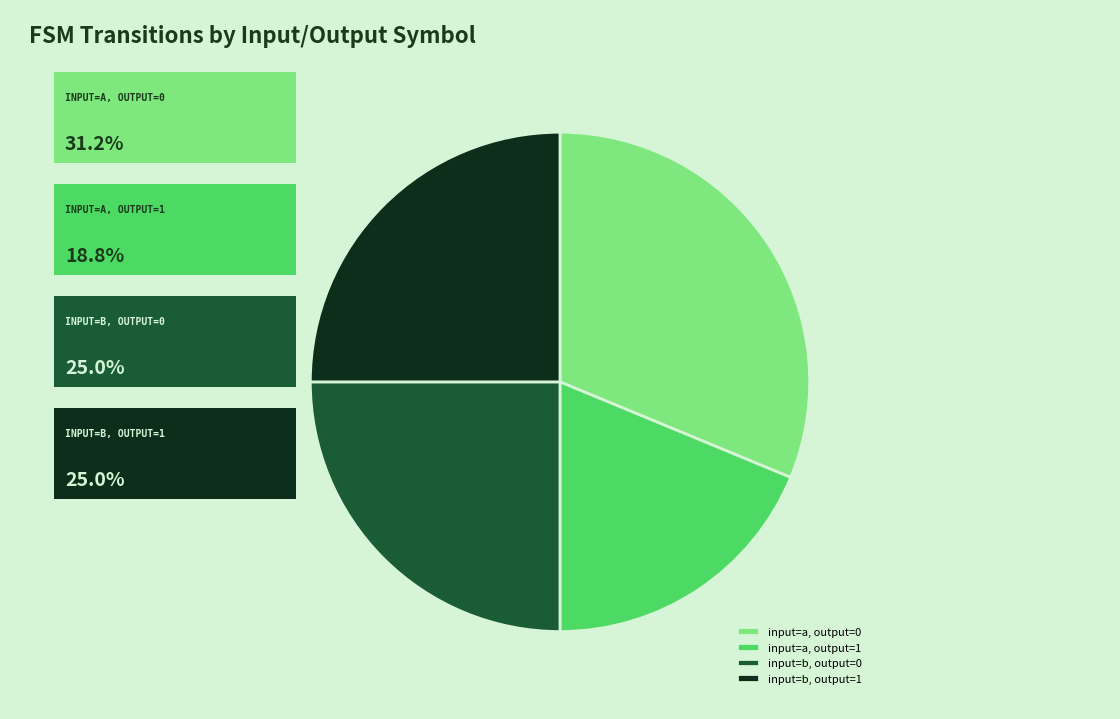

What is the smallest slice in the pie chart?

input=a, output=1